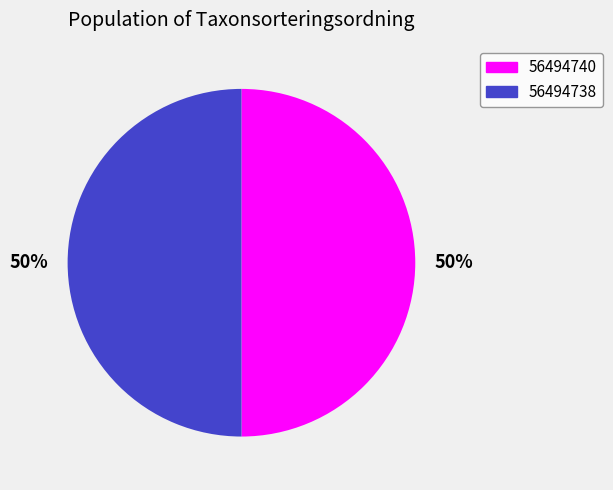

Approximately how many times larger is the value at 56494740 compared to 56494738?

1.0